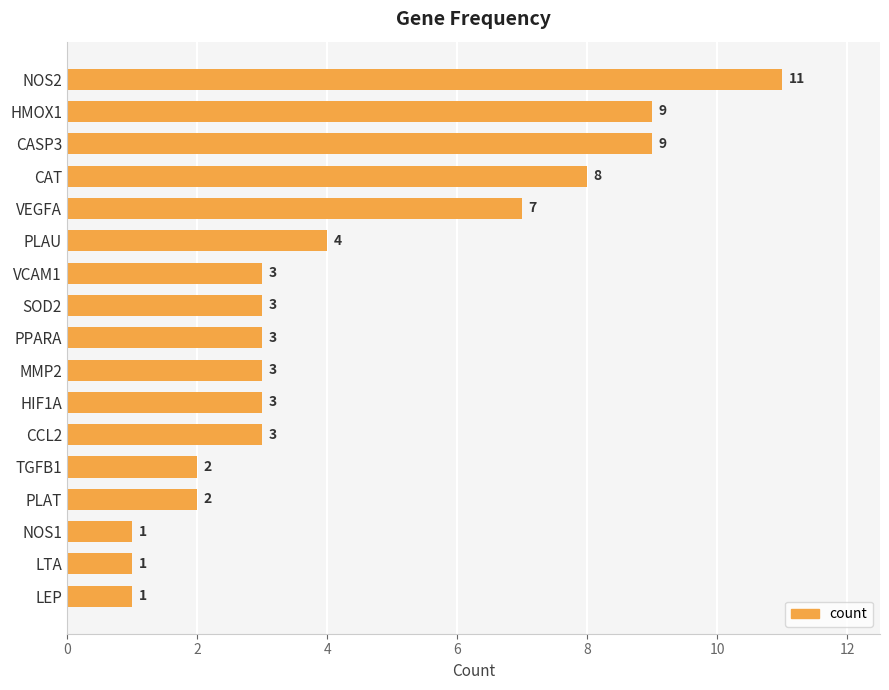

Reading top to bottom, transcribe all the data shown in this chart.

NOS2=11	HMOX1=9	CASP3=9	CAT=8	VEGFA=7	PLAU=4	VCAM1=3	SOD2=3	PPARA=3	MMP2=3	HIF1A=3	CCL2=3	TGFB1=2	PLAT=2	NOS1=1	LTA=1	LEP=1